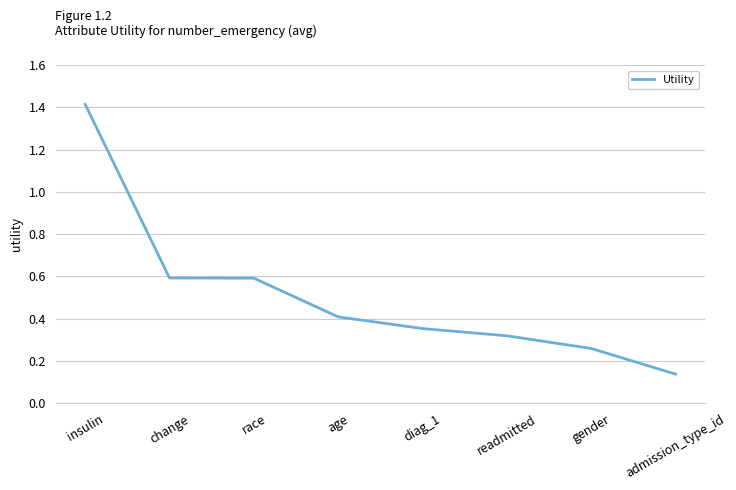

Which has a higher value, gender or admission_type_id?

gender